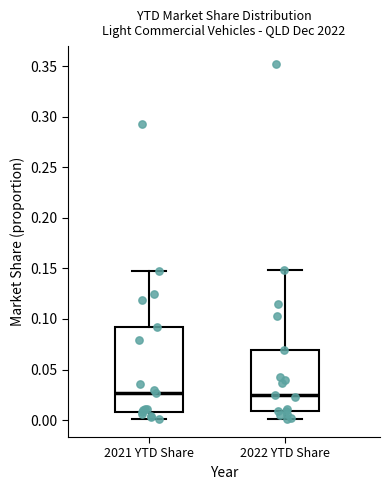

Which box is the tallest, from its lower edge to its upper edge?

2021 YTD Share